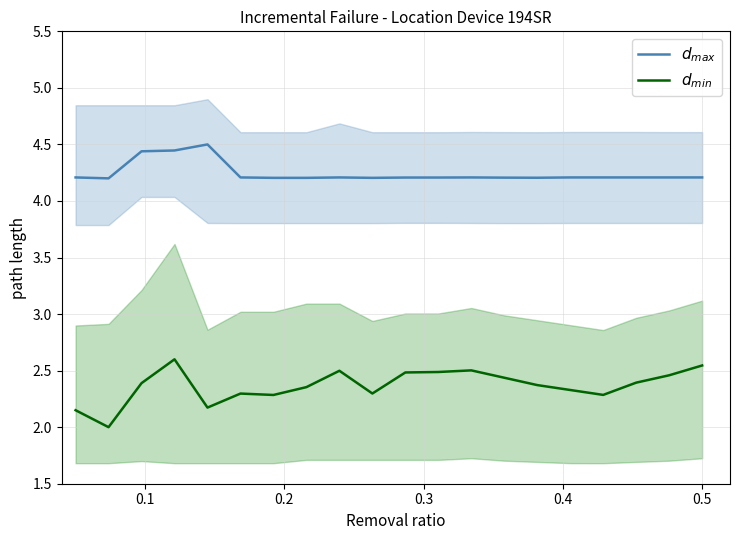

Which series has the largest total across all categories?

$d_{max}$